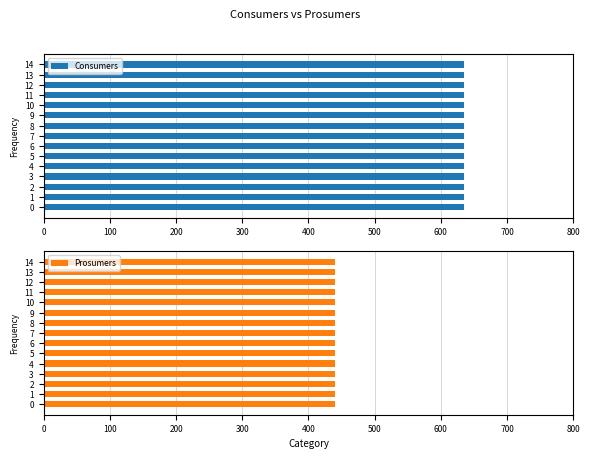

At 7, list the series in order from smallest to largest.

Prosumers, Consumers